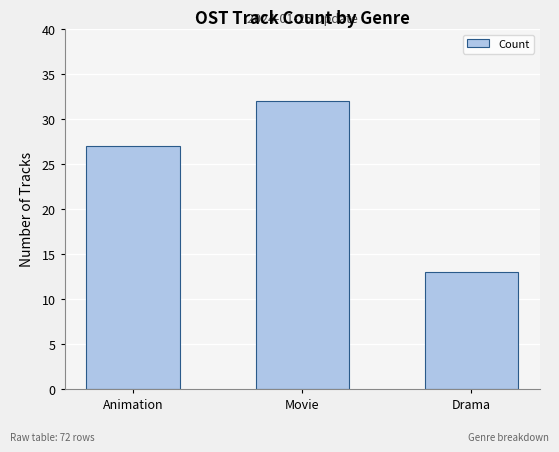

What value does the data have at Movie, to the nearest 5?

30